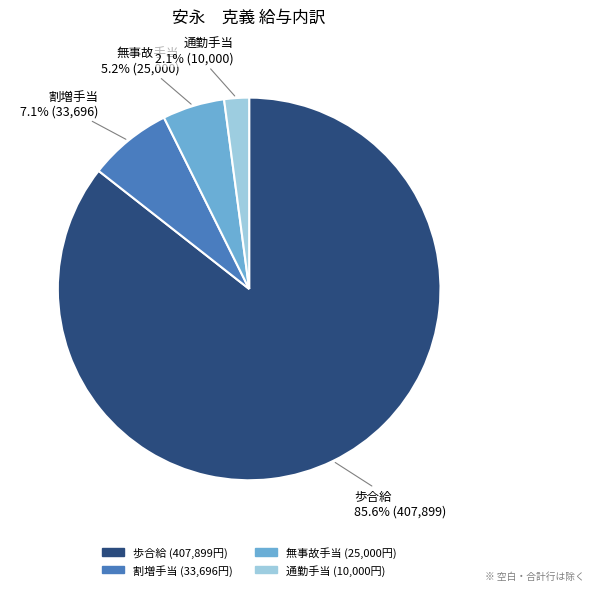

Between 通勤手当 and 歩合給, which is larger?

歩合給